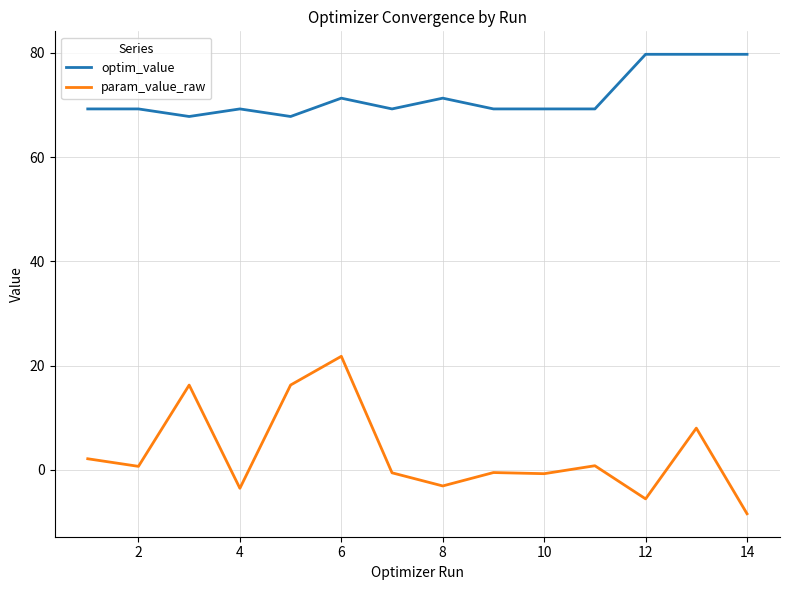

Which series has the largest range (max minus min)?

param_value_raw